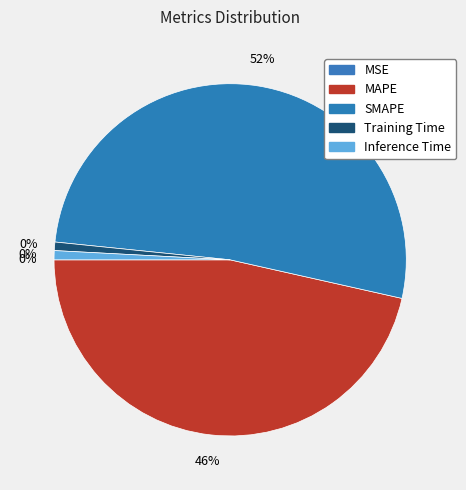

Which slice is the smallest?

MSE